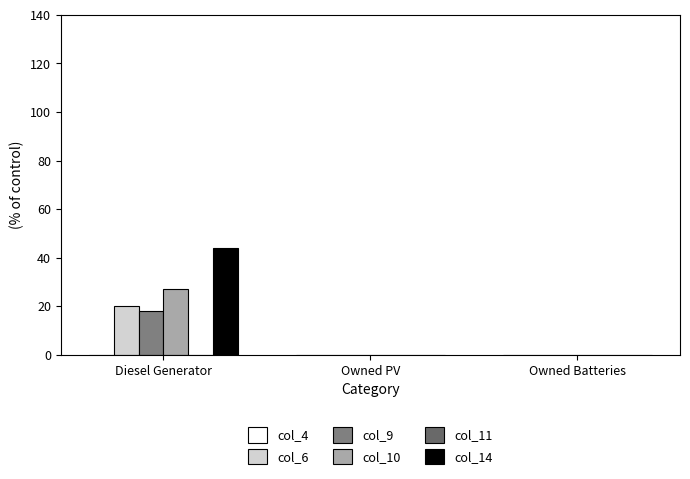

How many series are shown in this chart?

4